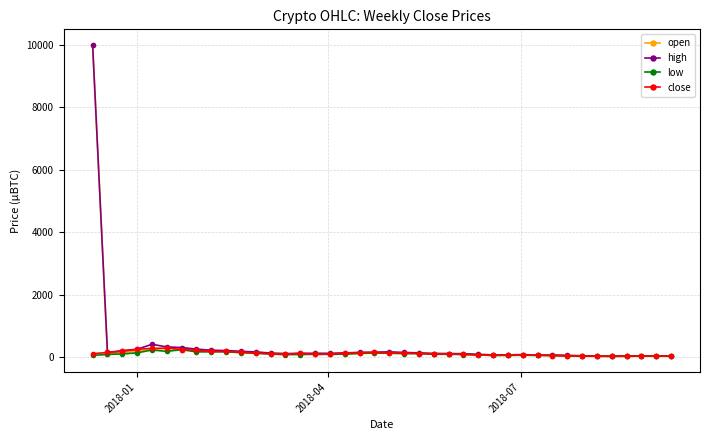

What is the maximum value for close?

283.8